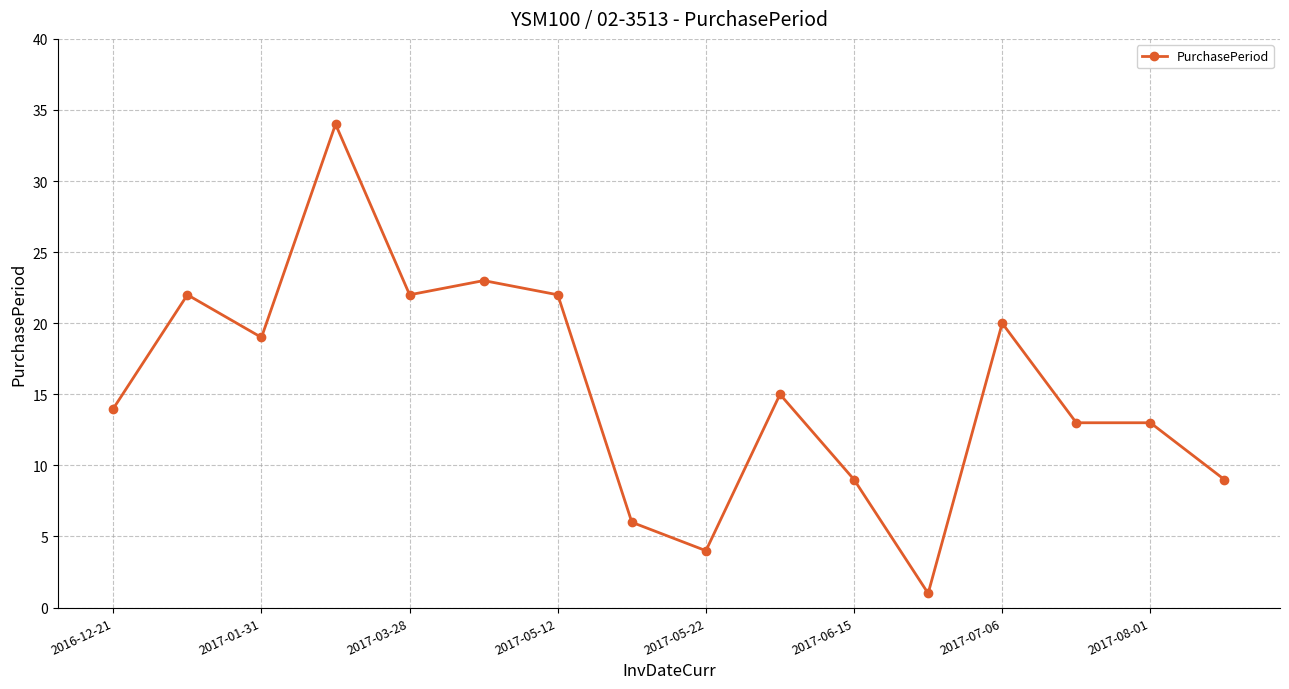

What is the minimum value shown in the chart?

1